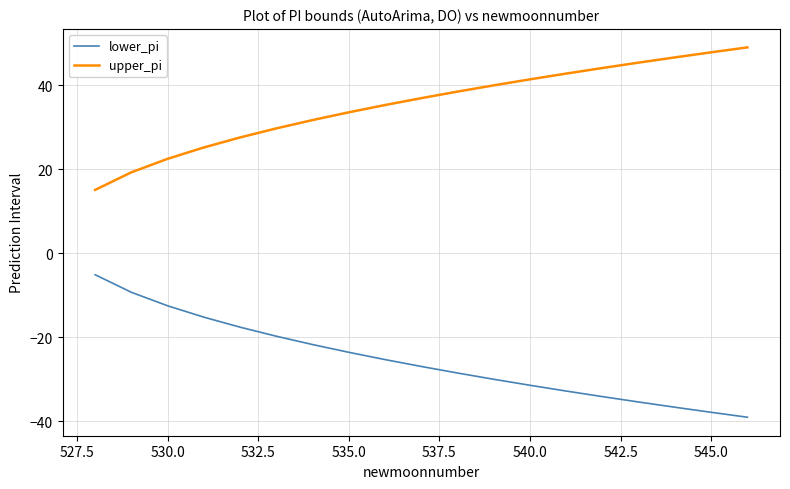

List the series in order of their overall mean, lowest first.

lower_pi, upper_pi